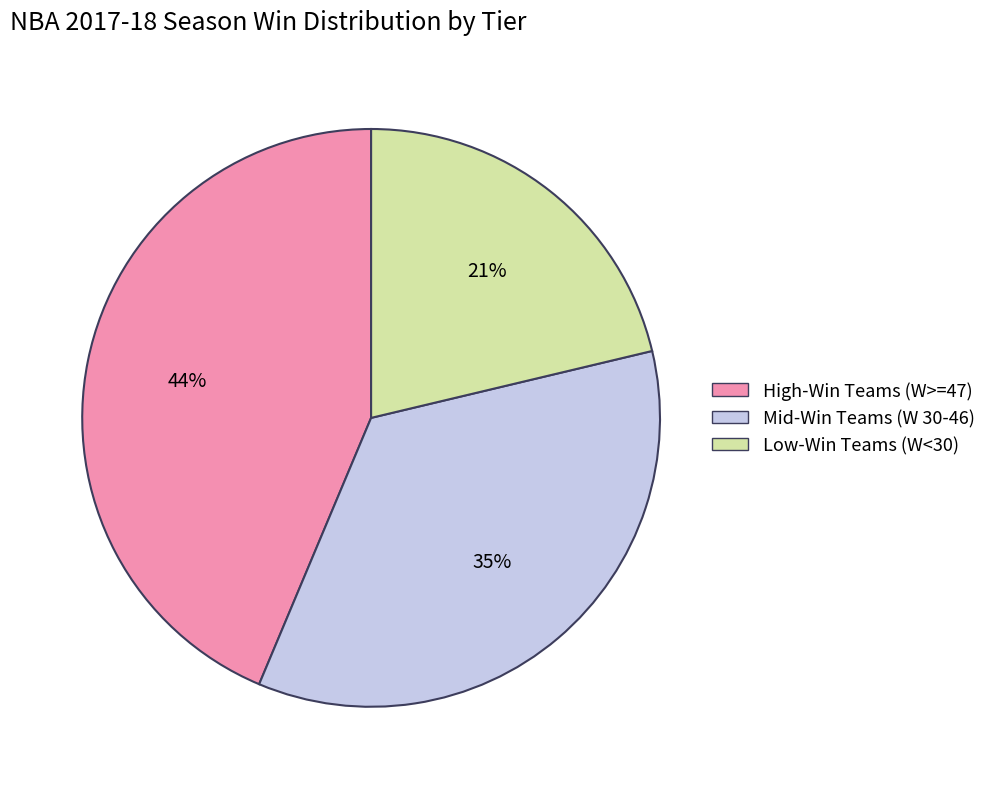

Does Low-Win Teams (W<30) represent more than half of the total?

No